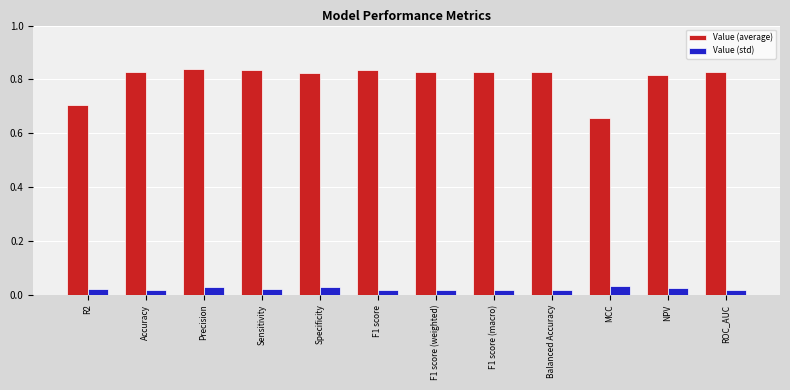

Rank the series by their average value, from lowest to highest.

Value (std), Value (average)